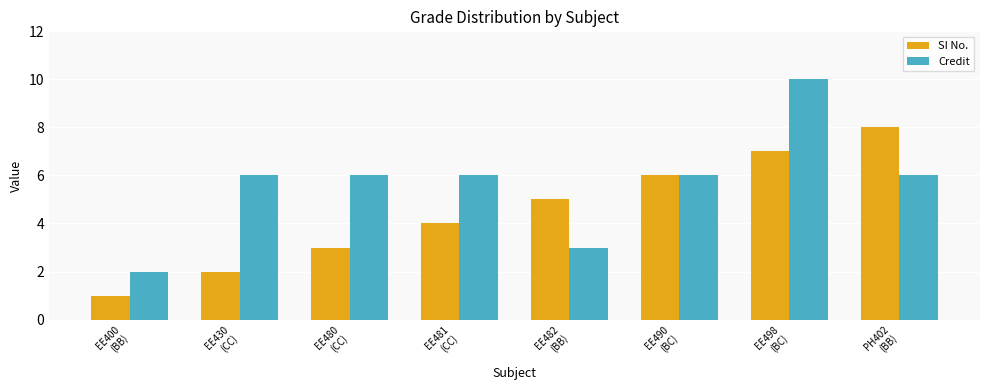

What is the difference between the maximum and minimum values in the Credit series?

8